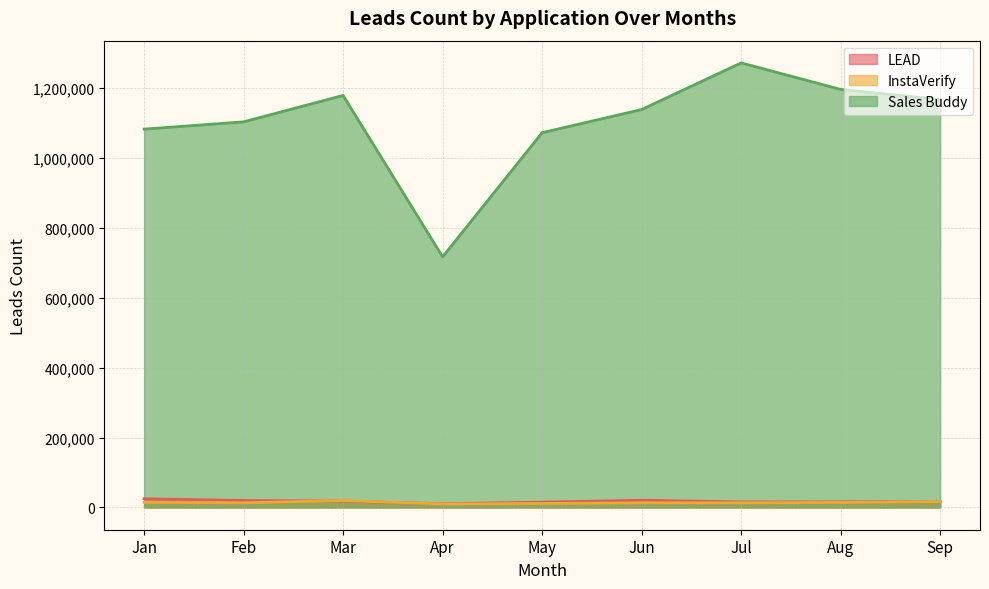

True or false: Sales Buddy and InstaVerify cross at least once.

False